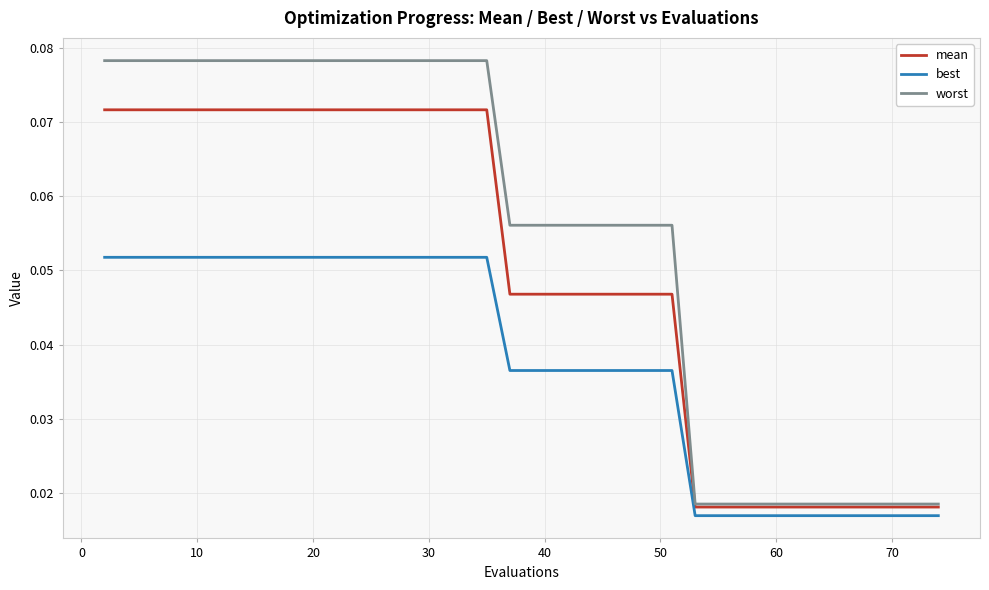

At how many categories does at least one series exceed 0?

40